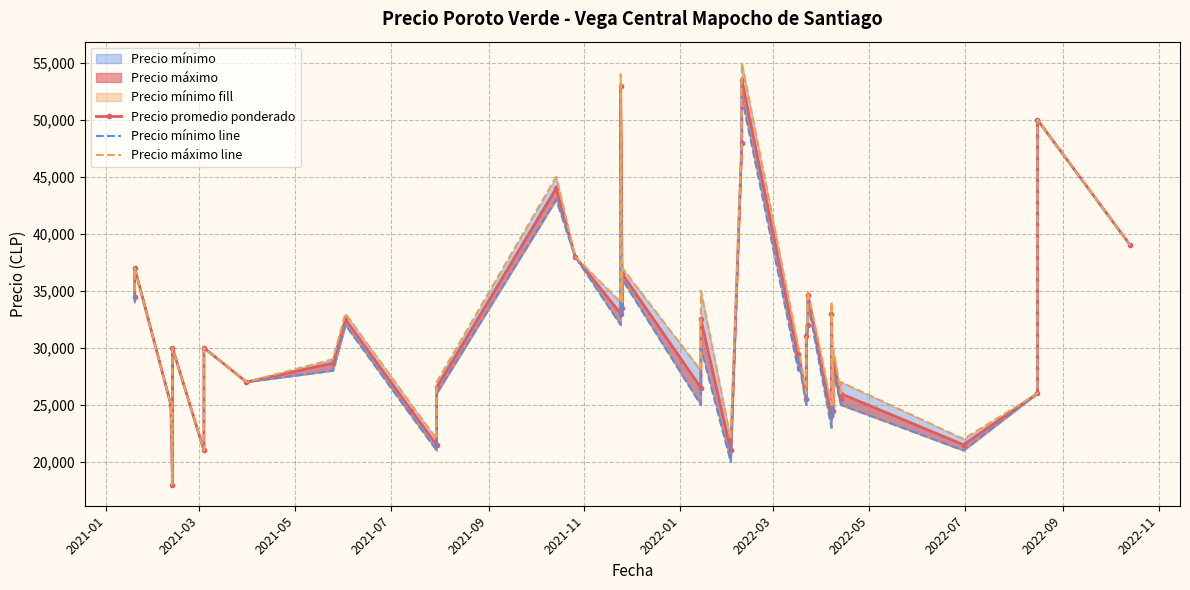

True or false: Precio máximo line and Precio mínimo line cross at least once.

False